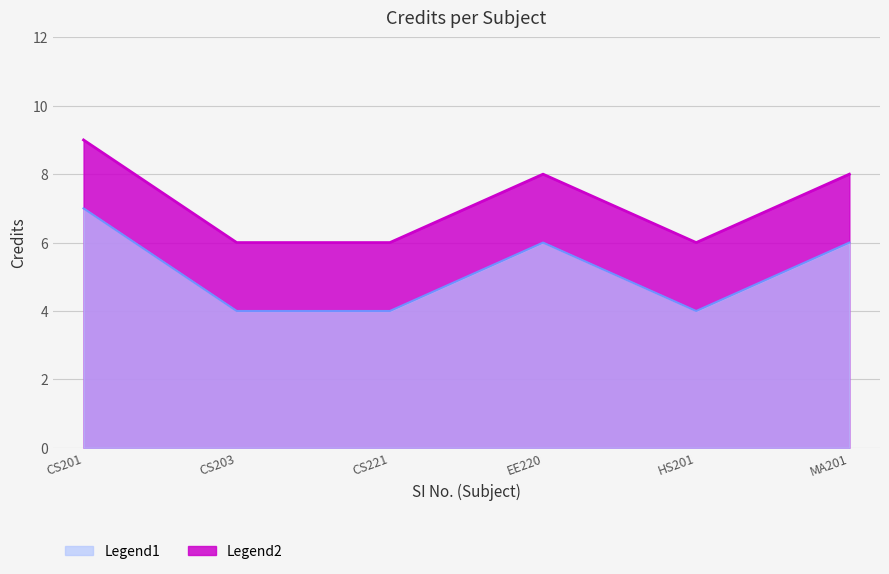

Reading right to left, what are all the values shown in this chart?

MA201=8	HS201=6	EE220=8	CS221=6	CS203=6	CS201=9